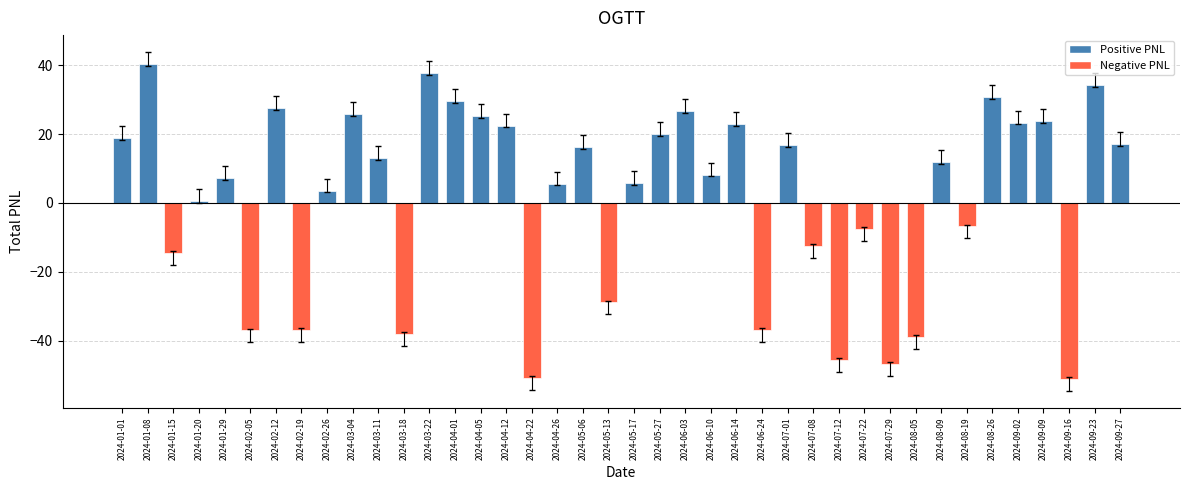

Read the value at 2024-03-18.

-38.0